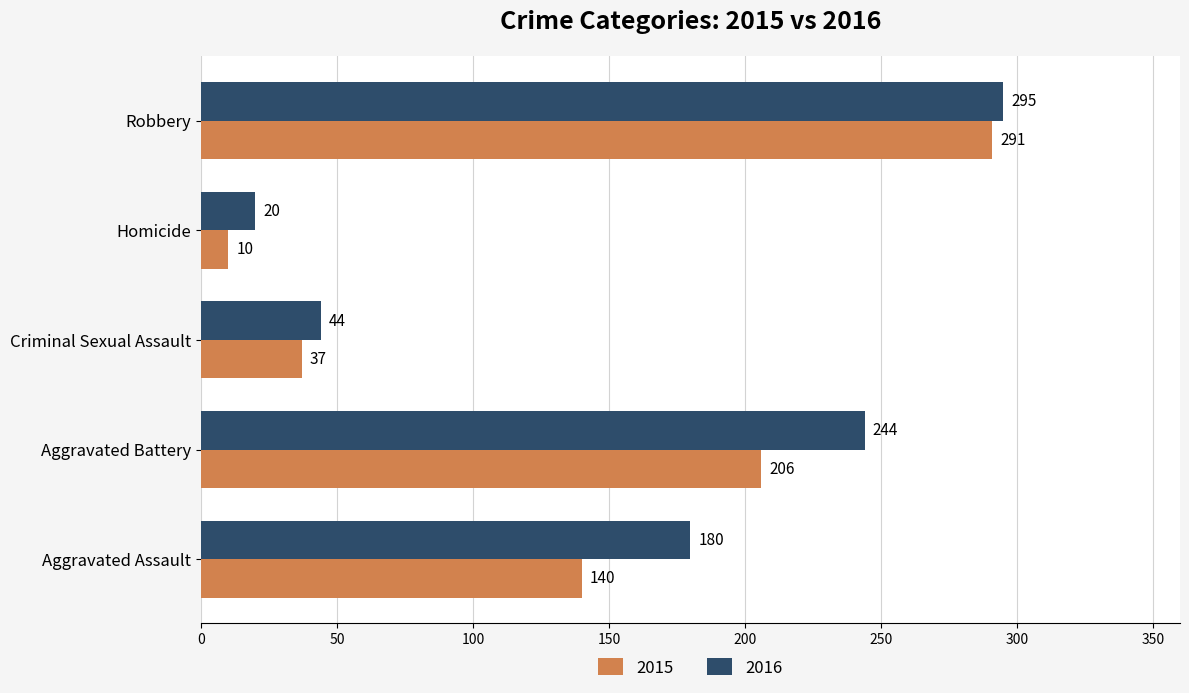

At which label is 2016 closest to 157?

Aggravated Assault